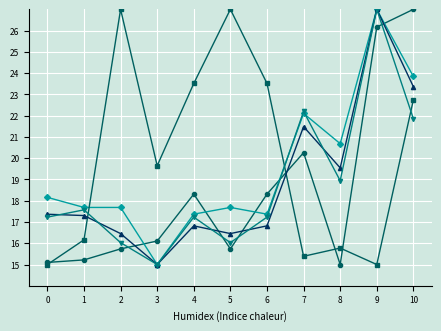

What is the spread (max minus min) of values at 8?

5.7